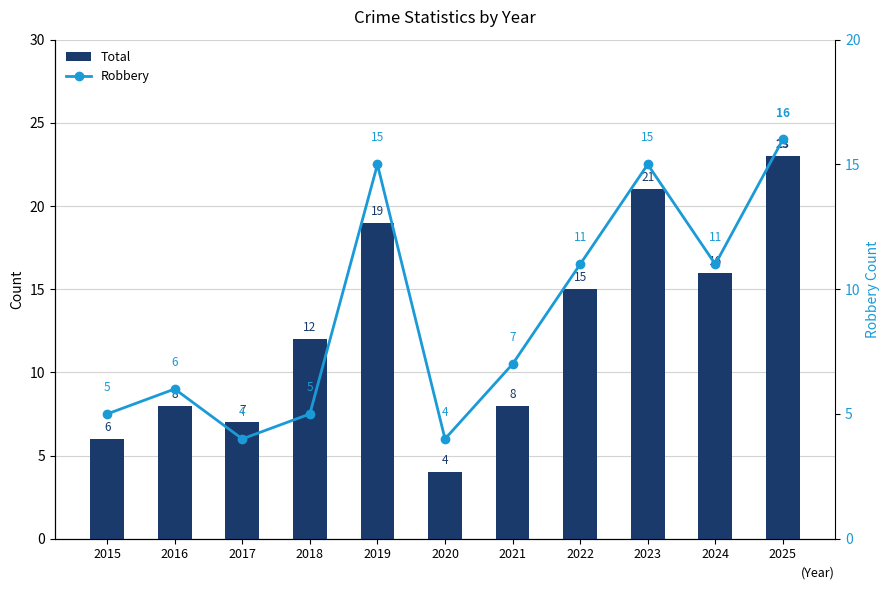

The value of Total at 2016 is 3. True or false?

False